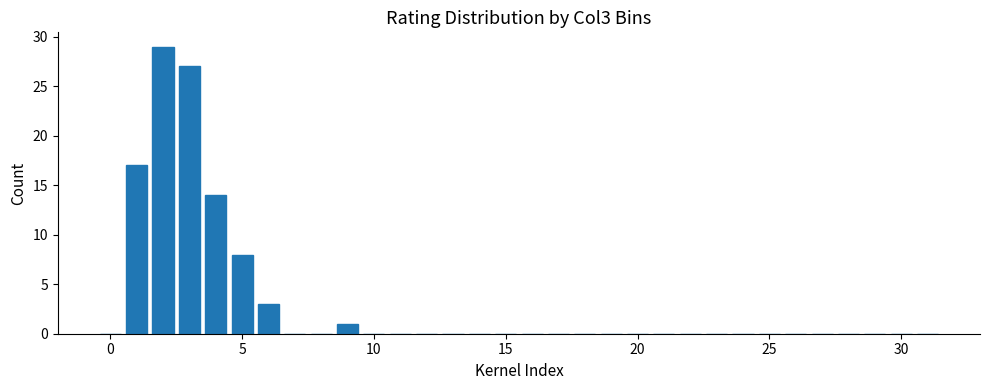

Reading left to right, extract all data points from this chart.

0	17	29	27	14	8	3	0	0	1	0	0	0	0	0	0	0	0	0	0	0	0	0	0	0	0	0	0	0	0	0	0